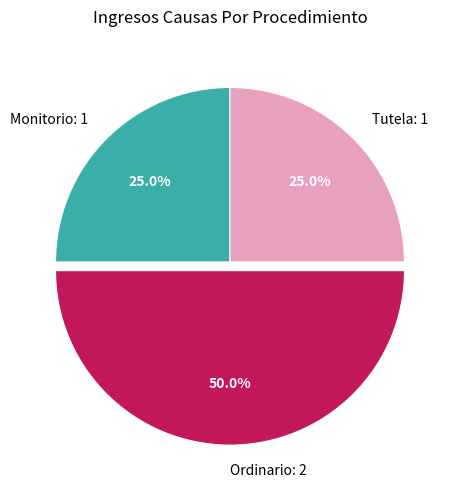

To the nearest percent, what is the combined percentage of Monitorio and Ordinario?

75%